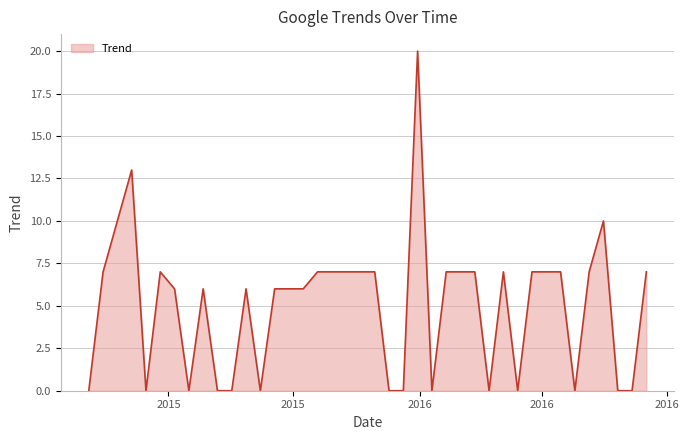

How many categories are shown in the chart?

40